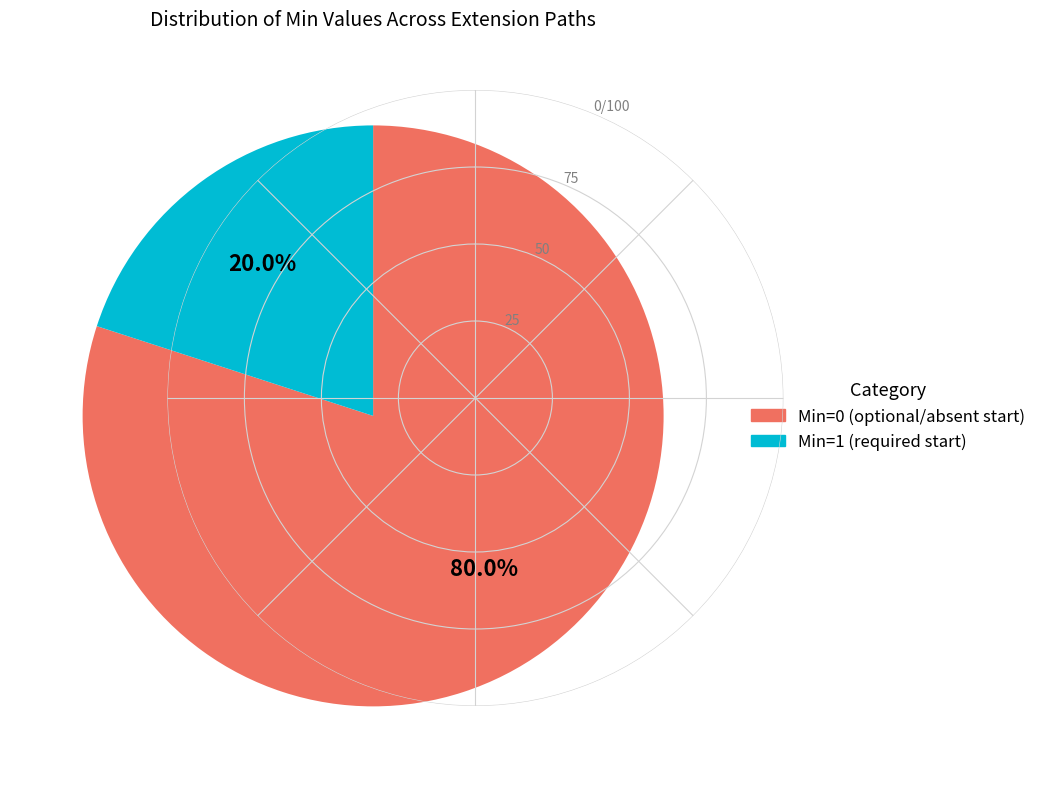

Is there a majority slice in this chart?

Yes